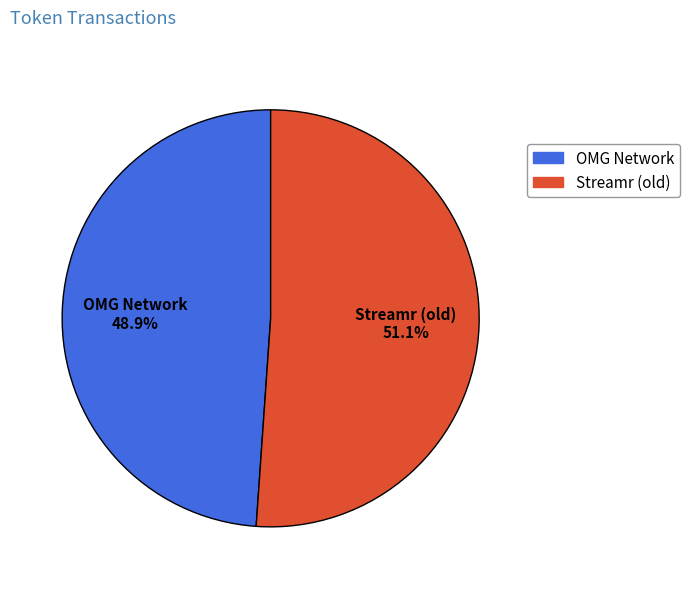

How many slices are in this pie chart?

2